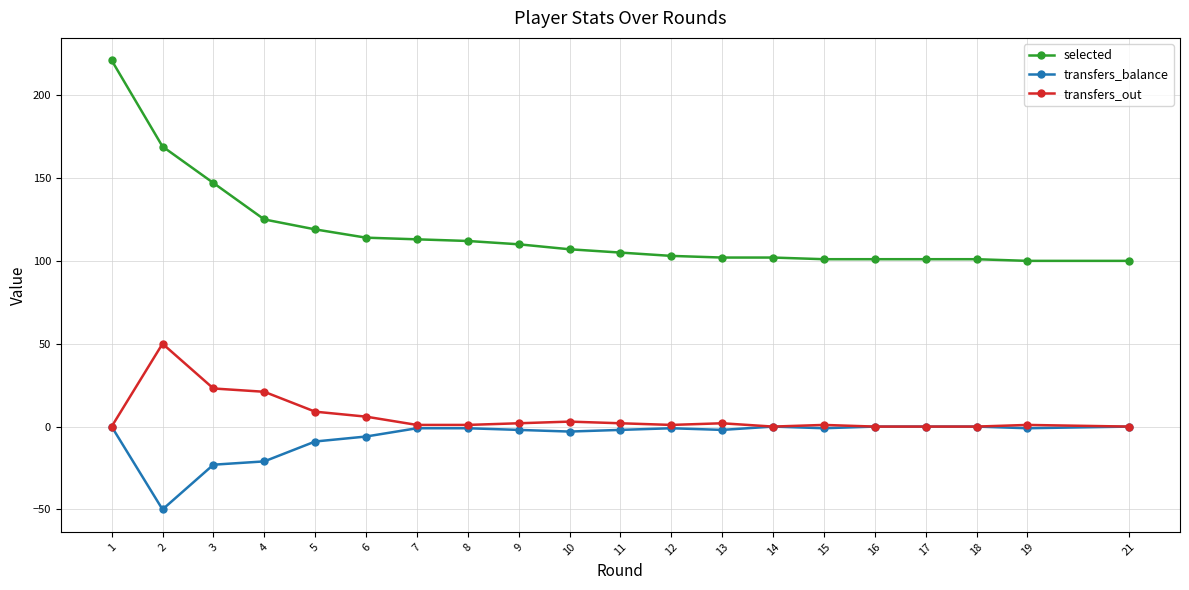

List the series in order of their peak value, lowest first.

transfers_balance, transfers_out, selected